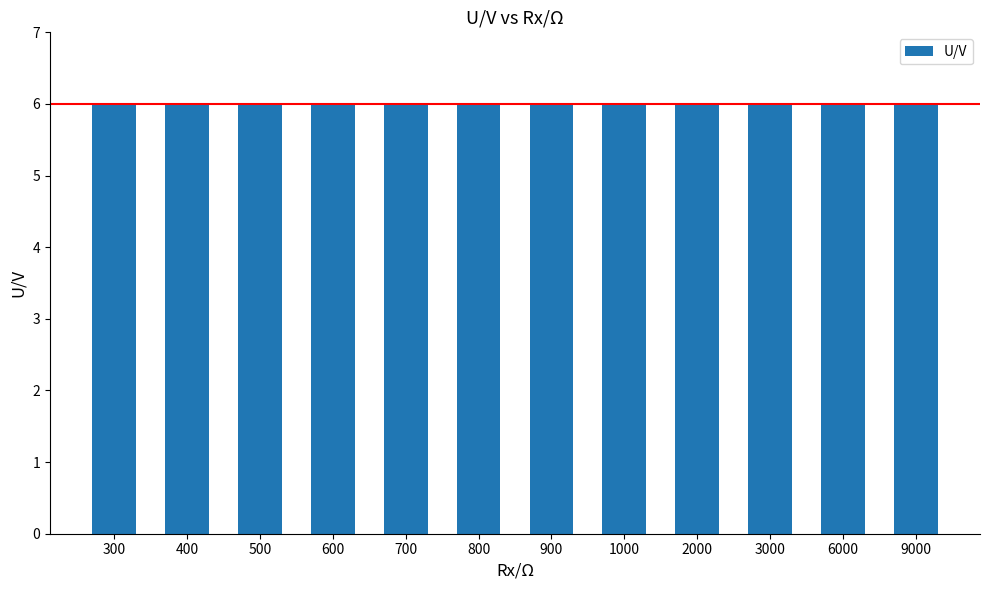

How many distinct data groups are displayed?

1